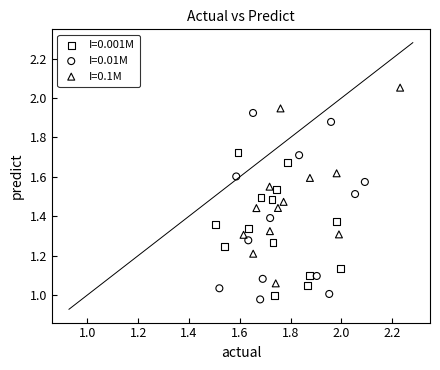

Which series contains the highest Y value?

I=0.1M